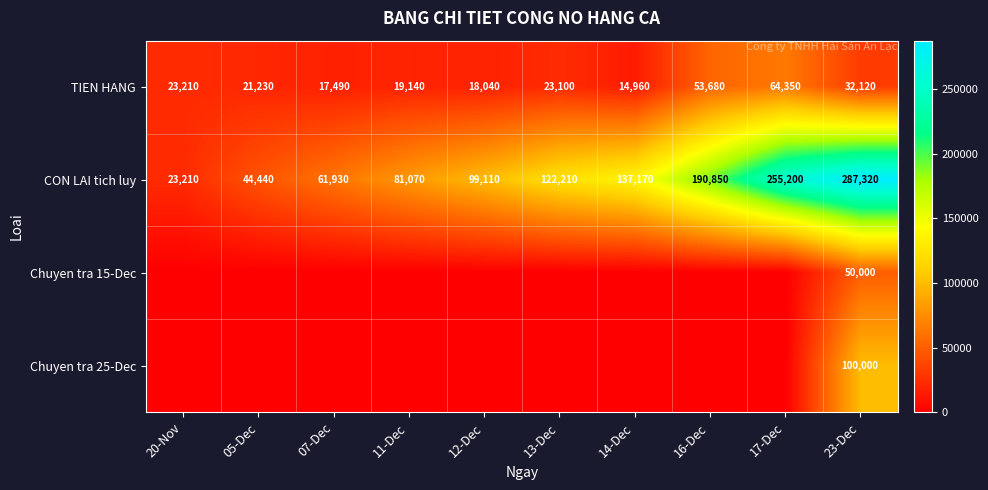

List the labels in order of CON LAI tich luy value, smallest first.

20-Nov, 05-Dec, 07-Dec, 11-Dec, 12-Dec, 13-Dec, 14-Dec, 16-Dec, 17-Dec, 23-Dec